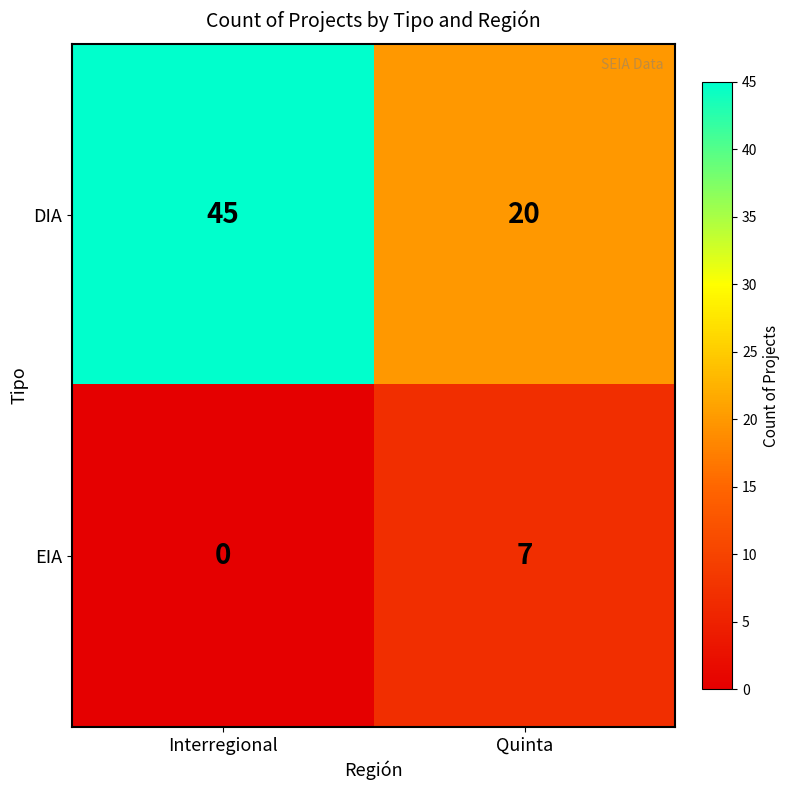

Which series has the largest range (max minus min)?

DIA